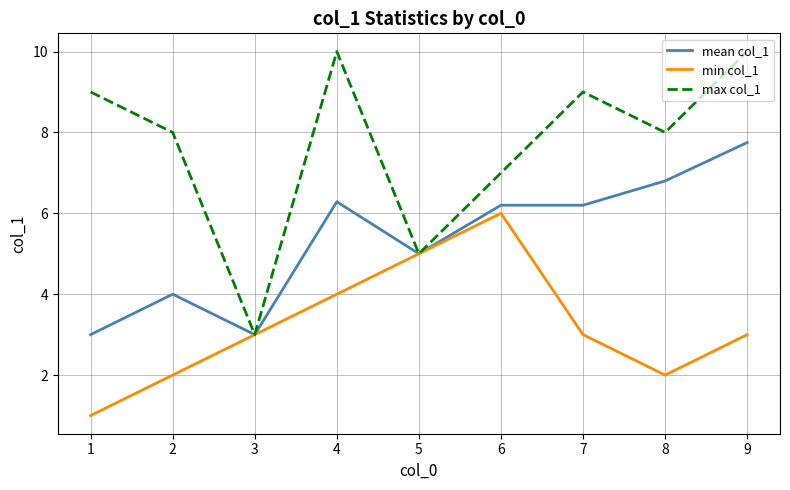

Reading left to right, extract all data points from this chart.

mean col_1: 3.0	4.0	3.0	6.3	5.0	6.2	6.2	6.8	7.8
min col_1: 1.0	2.0	3.0	4.0	5.0	6.0	3.0	2.0	3.0
max col_1: 9.0	8.0	3.0	10.0	5.0	7.0	9.0	8.0	10.0